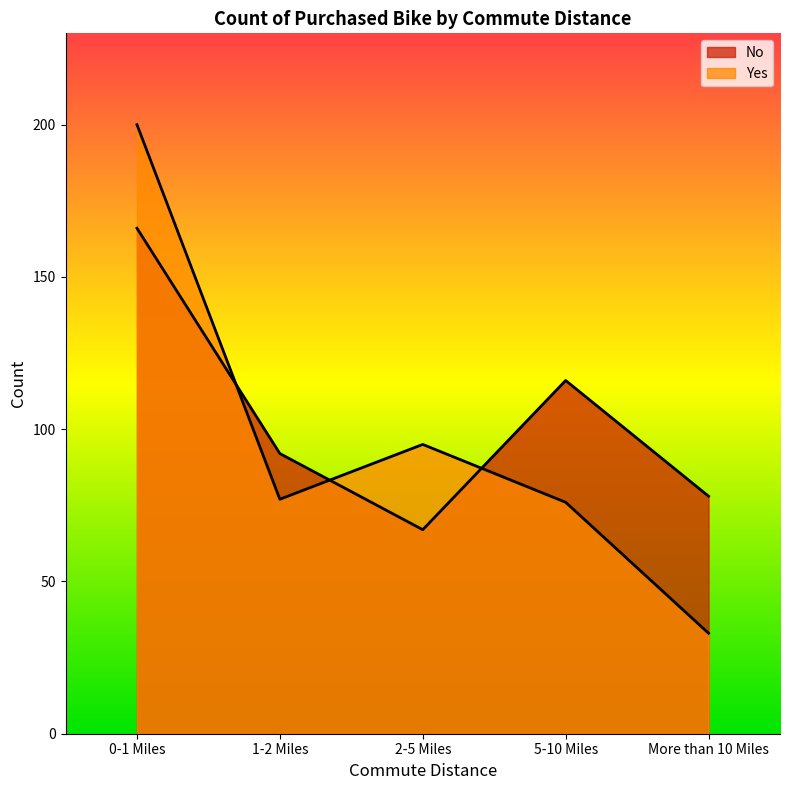

What is the lowest value of the No series?

67